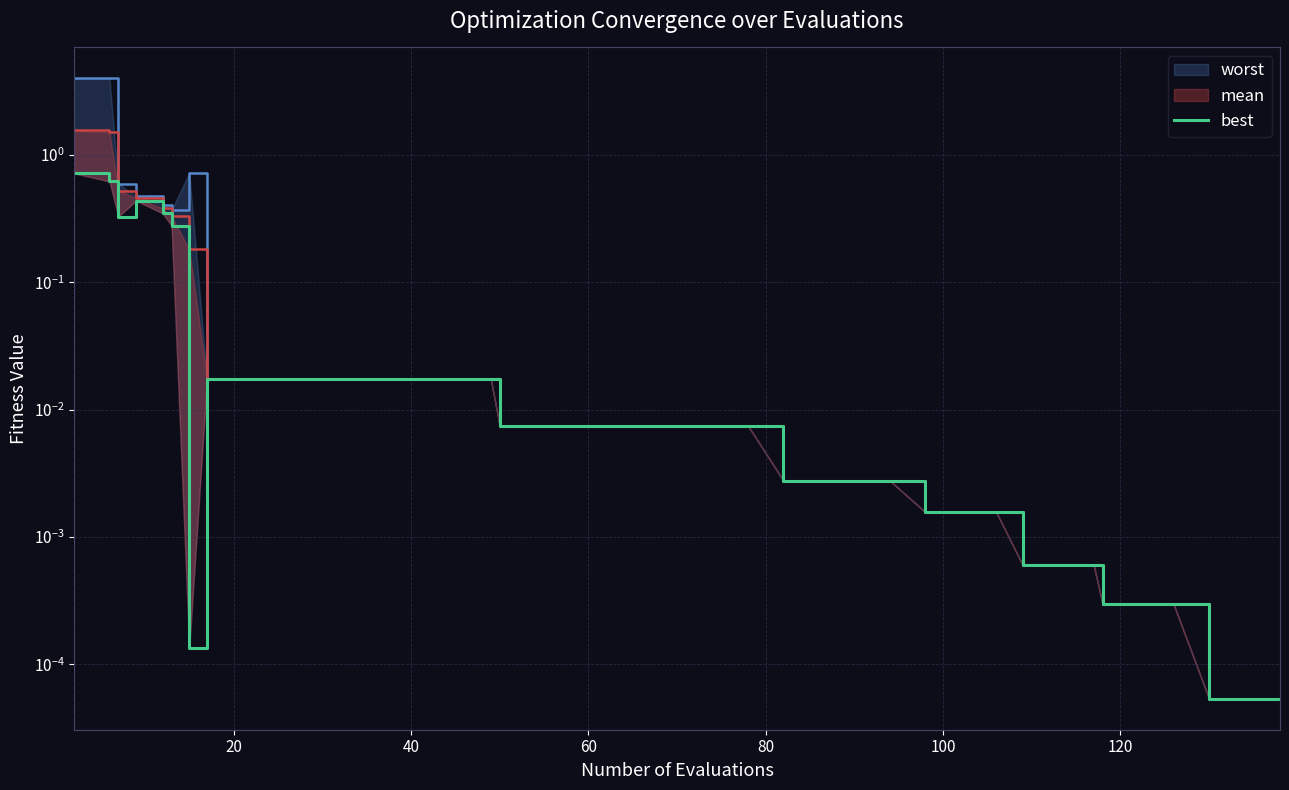

Reading left to right, extract all data points from this chart.

0.7	0.6	0.3	0.4	0.3	0.3	0.0	0.0	0.0	0.0	0.0	0.0	0.0	0.0	0.0	0.0	0.0	0.0	0.0	0.0	0.0	0.0	0.0	0.0	0.0	0.0	0.0	0.0	0.0	0.0	0.0	0.0	0.0	0.0	0.0	0.0	0.0	0.0	0.0	0.0